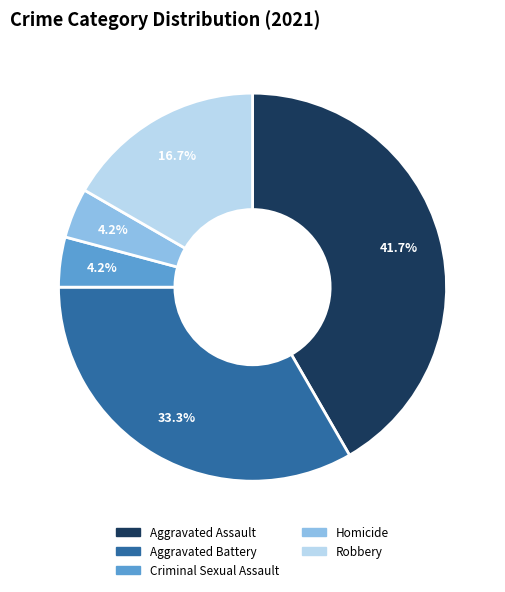

What portion of the pie excludes Robbery?

83.3%